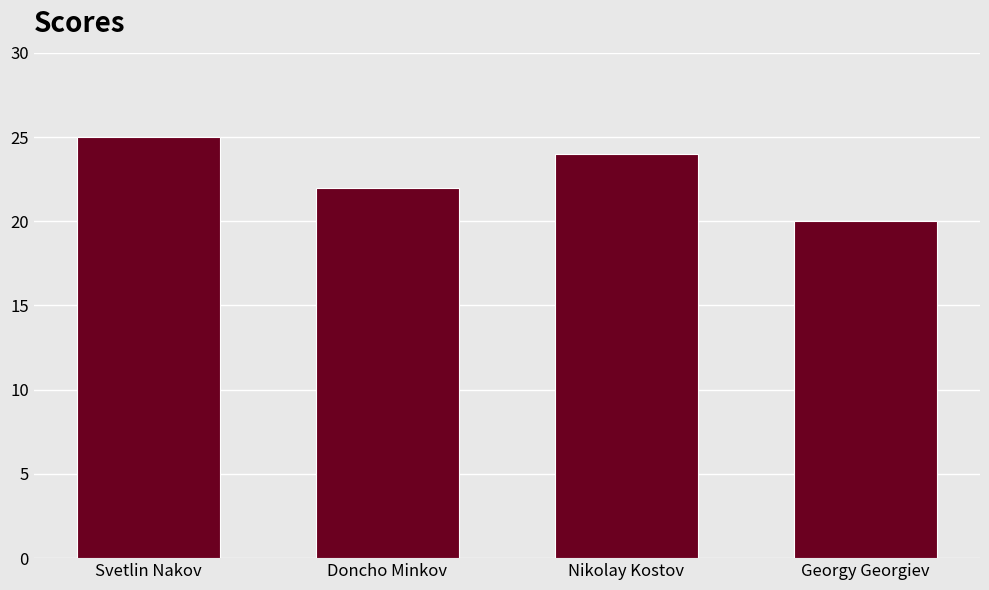

Reading left to right, extract all data points from this chart.

25	22	24	20